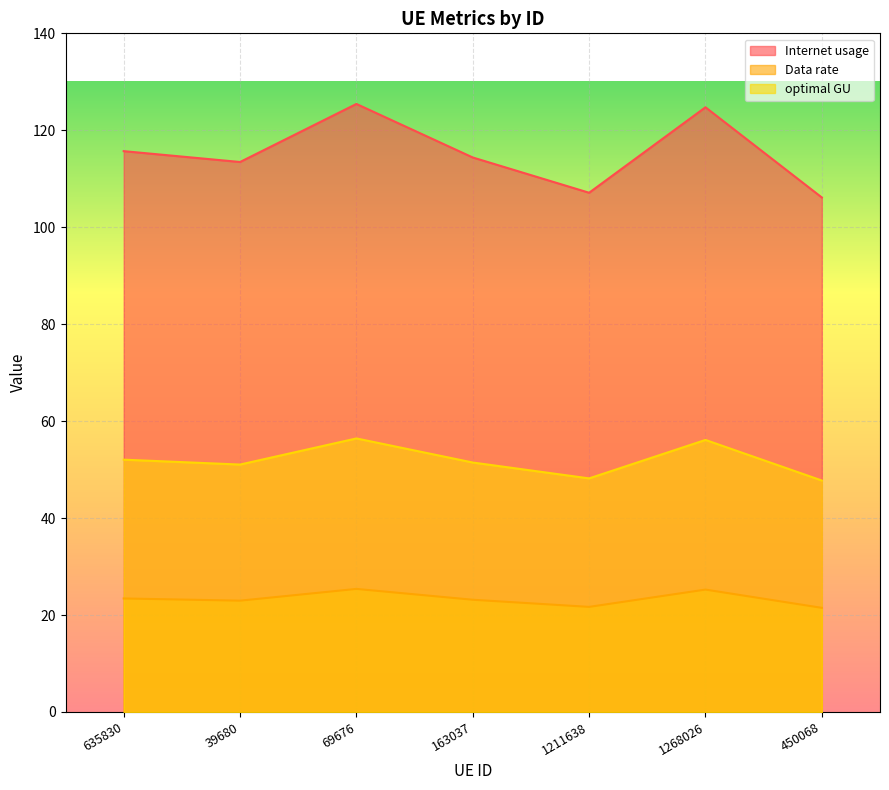

At which label does Internet usage first exceed 114?

635830